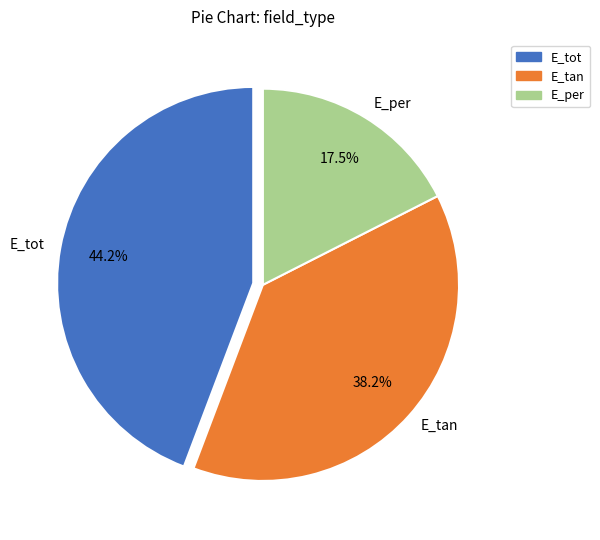

Rank the categories by value from highest to lowest.

E_tot, E_tan, E_per